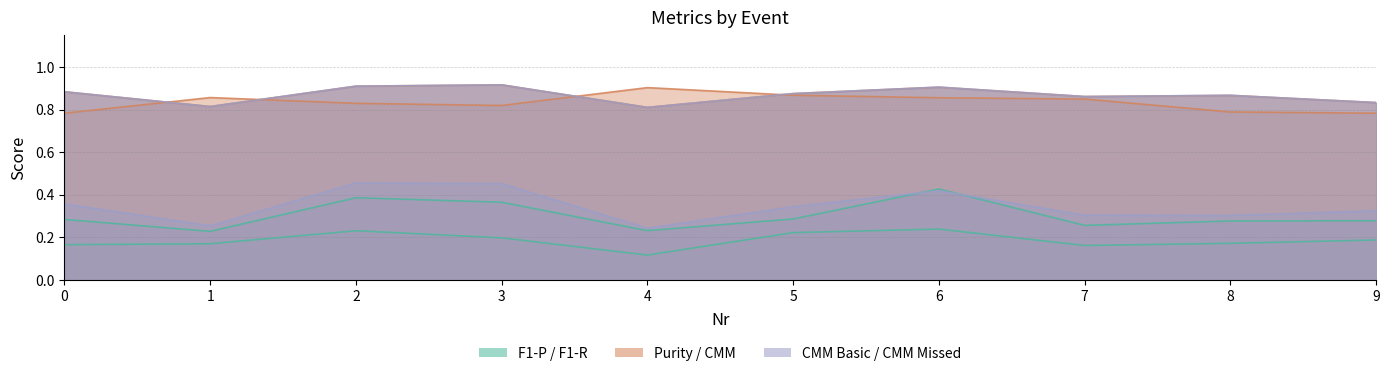

Between 0 and 7, which series saw the biggest shift?

Purity